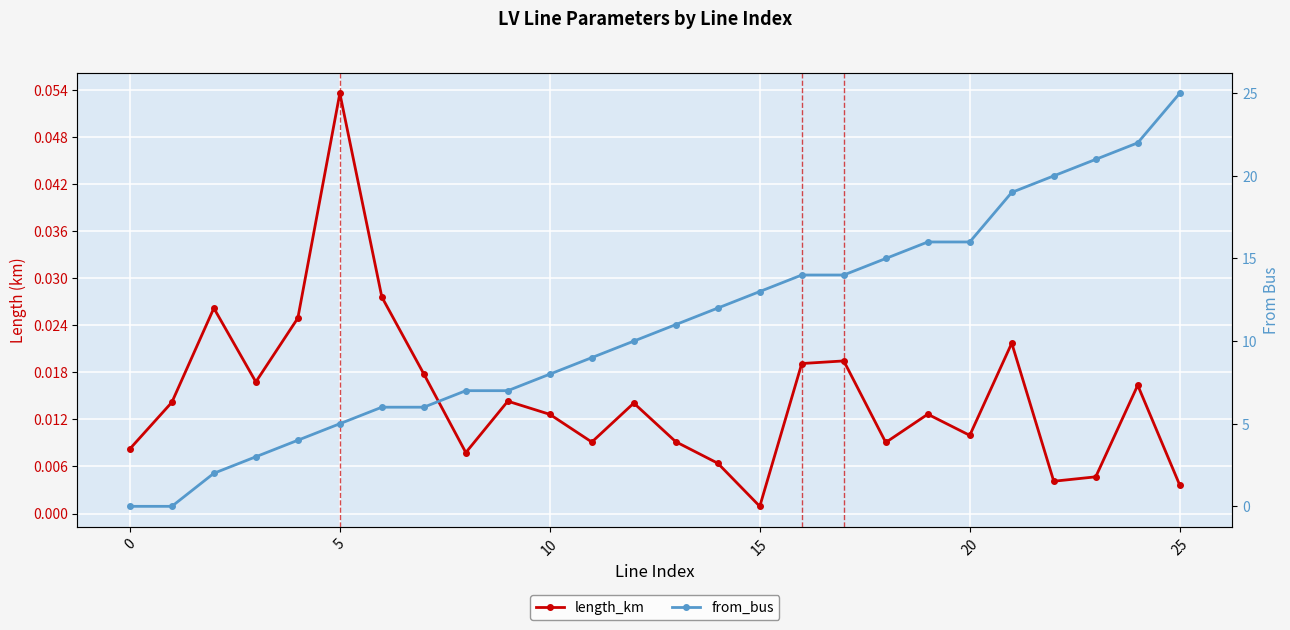

True or false: length_km has a value of 0.0 at 18.

True